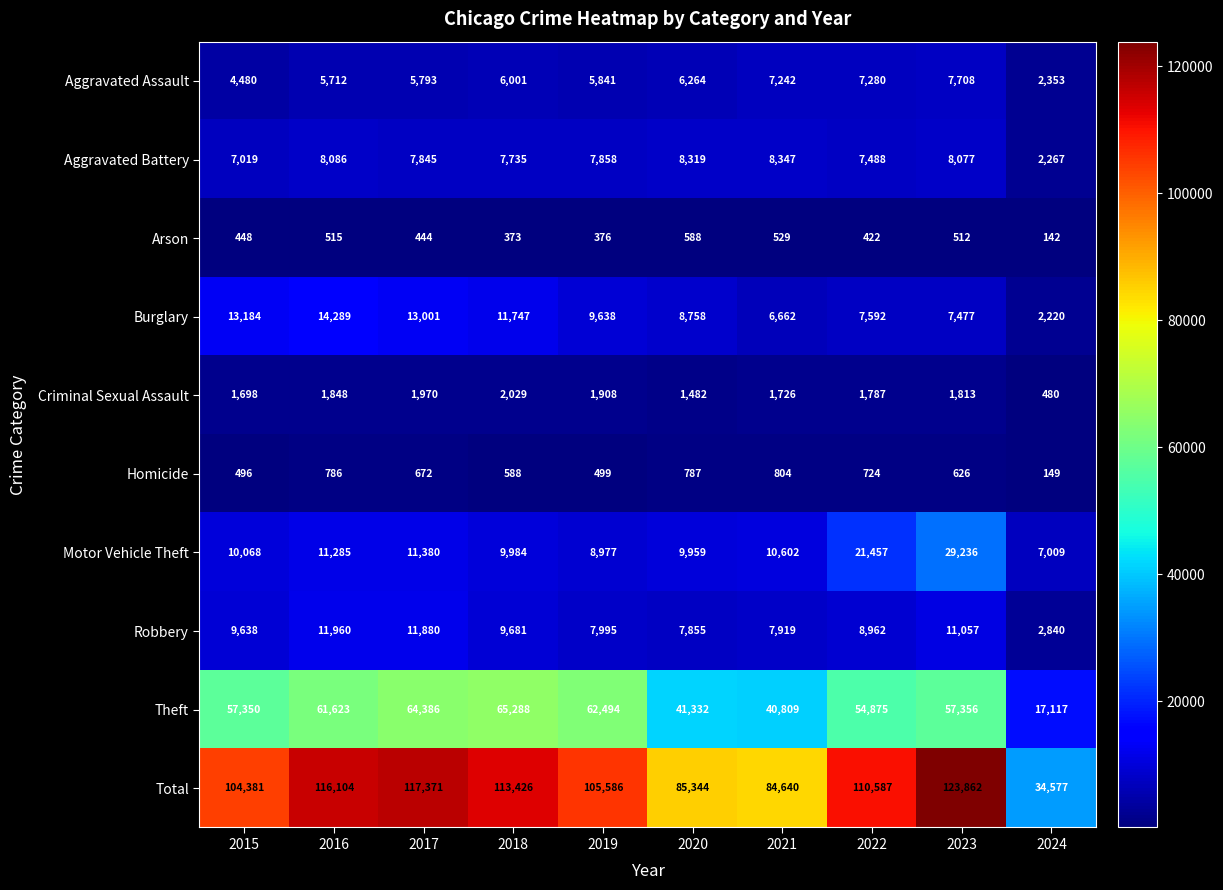

What is the maximum value shown in the chart?

123862